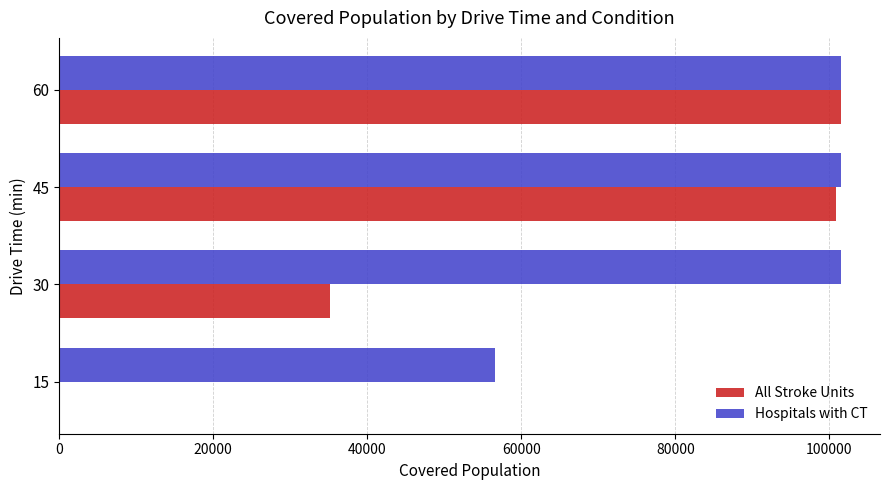

Is the value of Hospitals with CT at 45 greater than the value of All Stroke Units at 30?

Yes